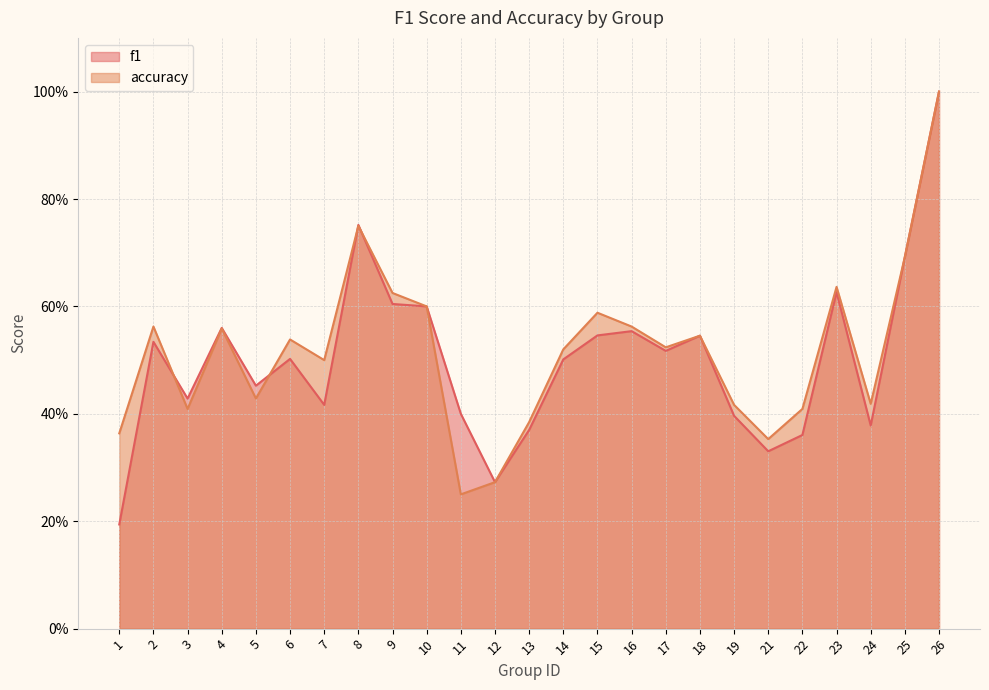

Is the value of accuracy at 23 greater than the value of f1 at 16?

Yes